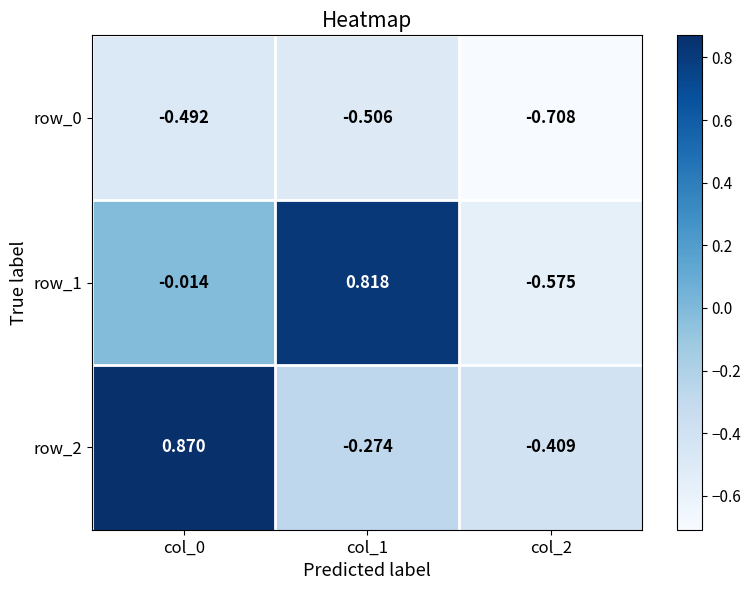

What is the spread (max minus min) of values at col_0?

1.4